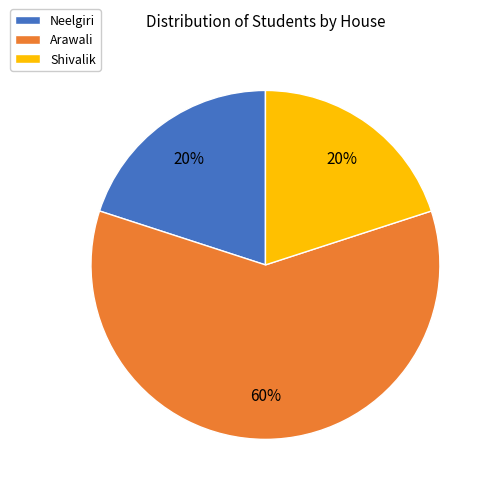

To the nearest percent, what portion does Arawali represent?

60%